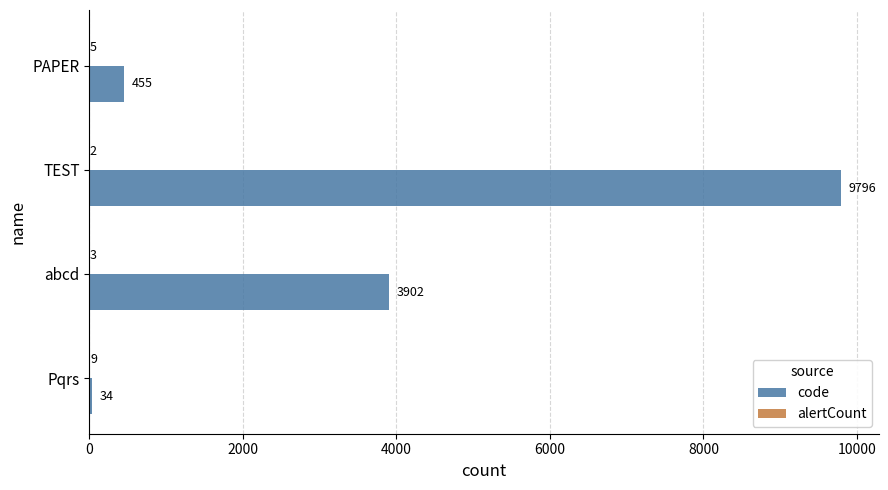

Which series has the largest total across all categories?

code